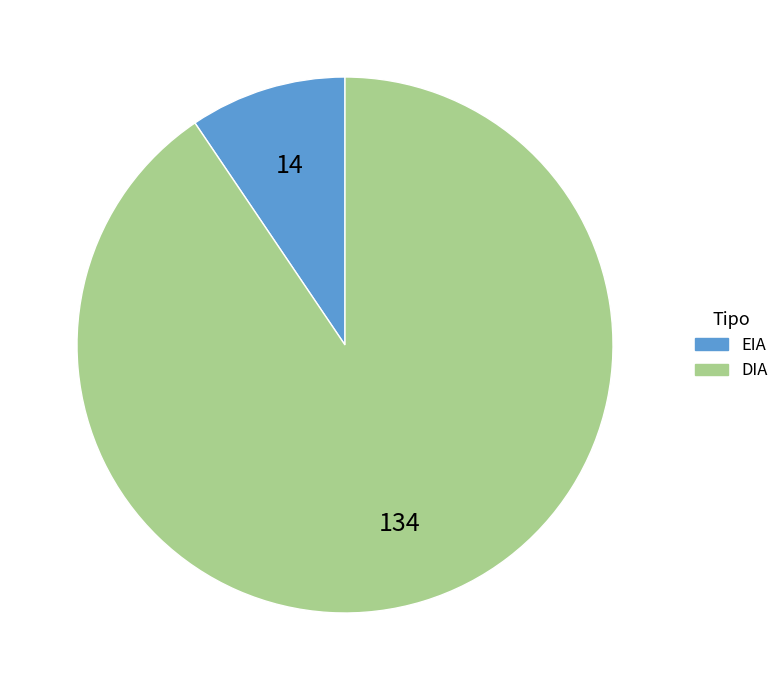

The EIA slice represents 1% of the pie. True or false?

False